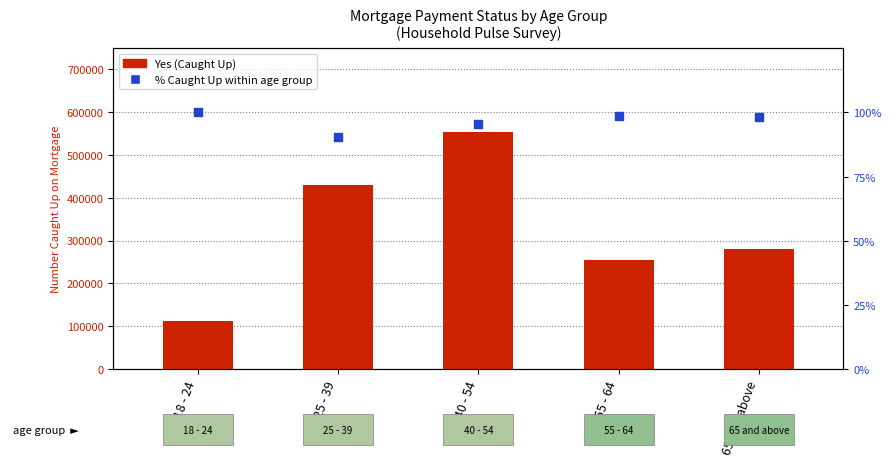

At how many categories does at least one series exceed 365506?

2